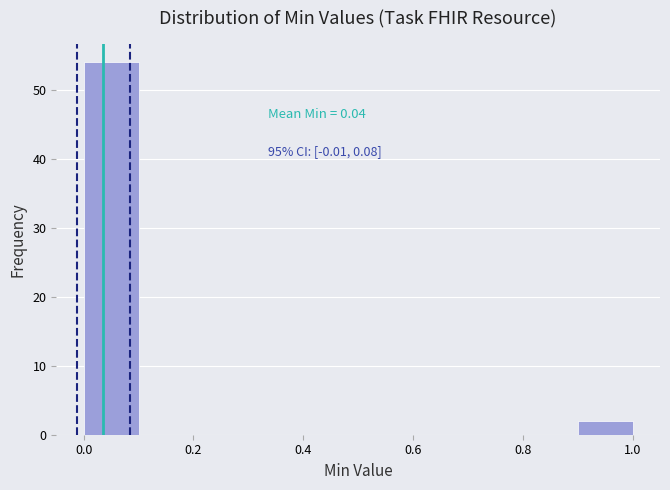

Which range on the x-axis has the tallest bar?

0.0 to 0.1